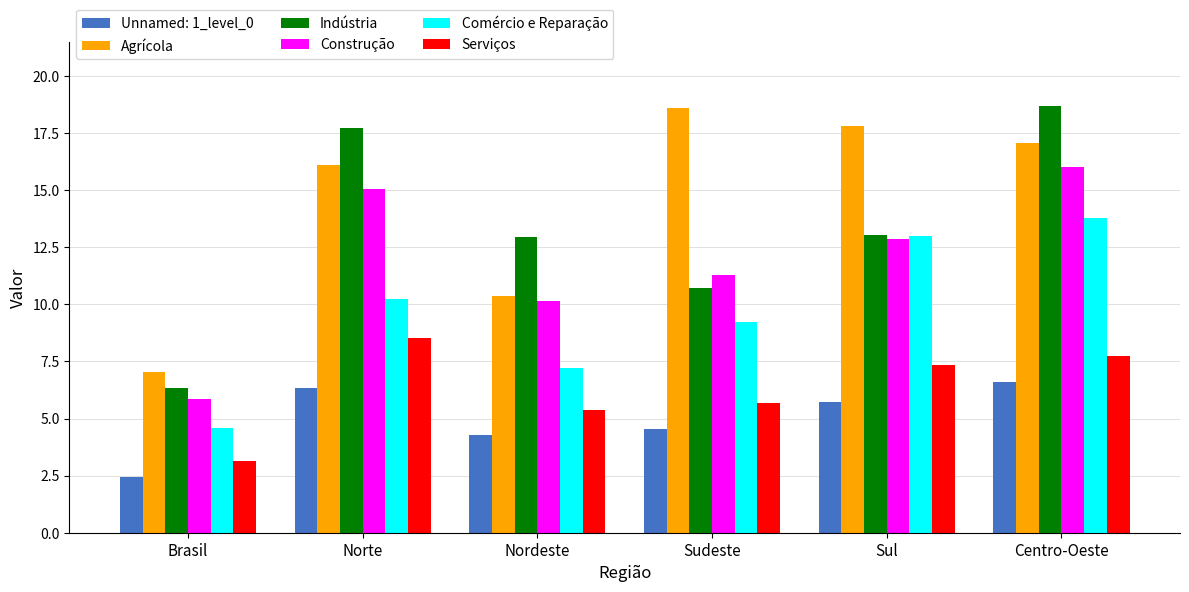

Count the number of data series in this chart.

6